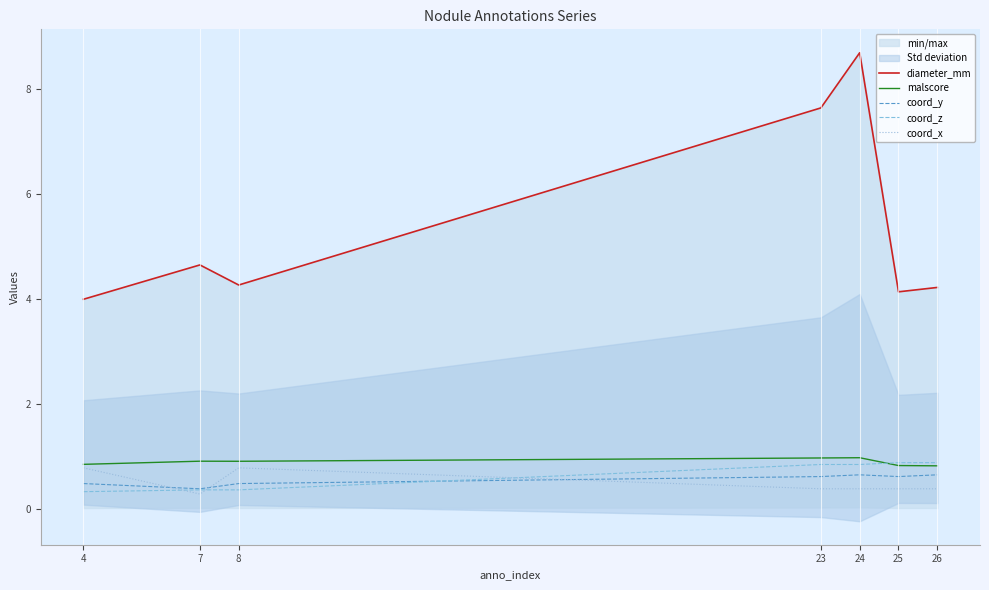

True or false: diameter_mm and coord_x intersect in this chart.

False